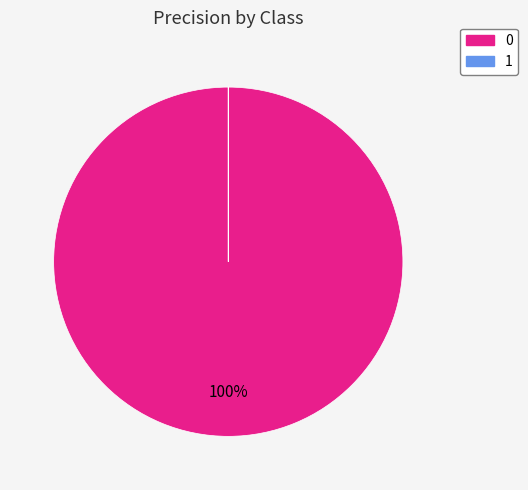

To the nearest percent, what is the average slice percentage?

50%